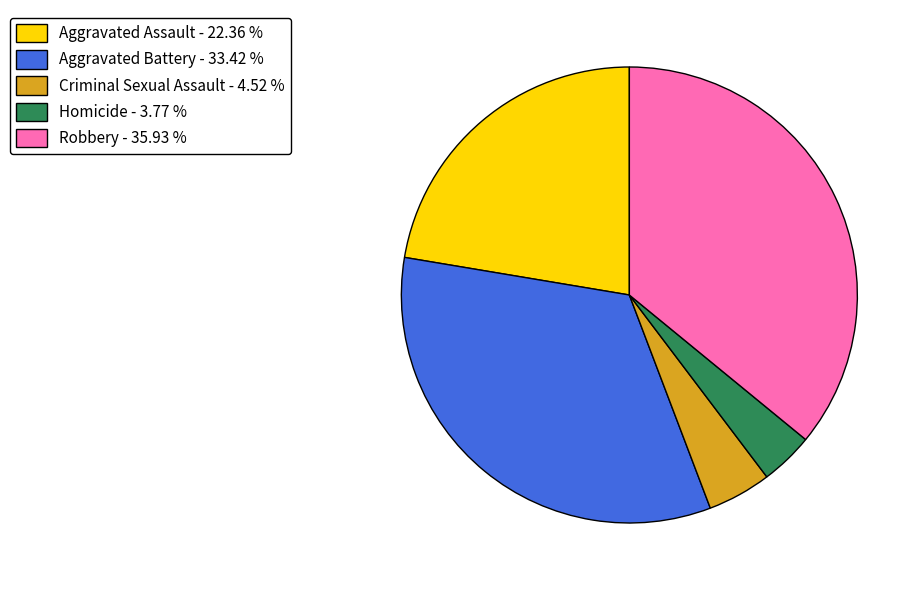

What is the ratio of the value at Aggravated Battery to the value at Homicide?

8.9